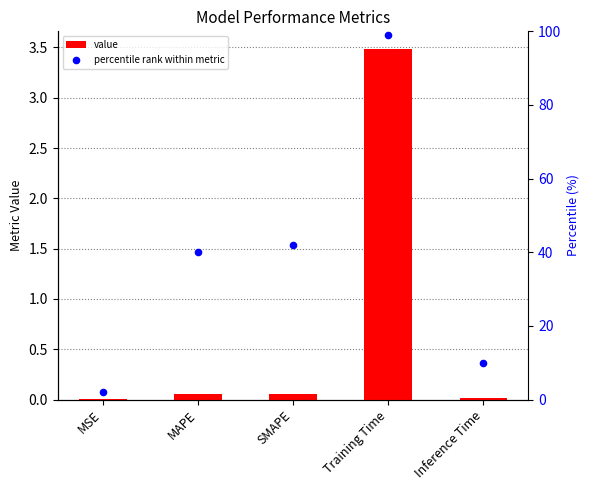

Which series reaches the minimum Y coordinate?

value